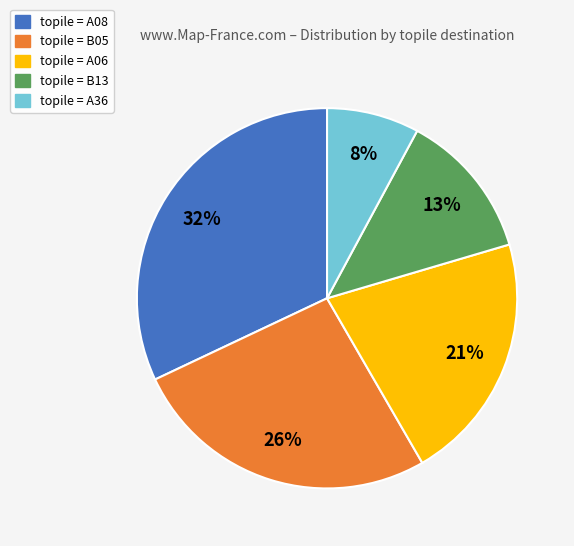

Does any single category account for the majority?

No